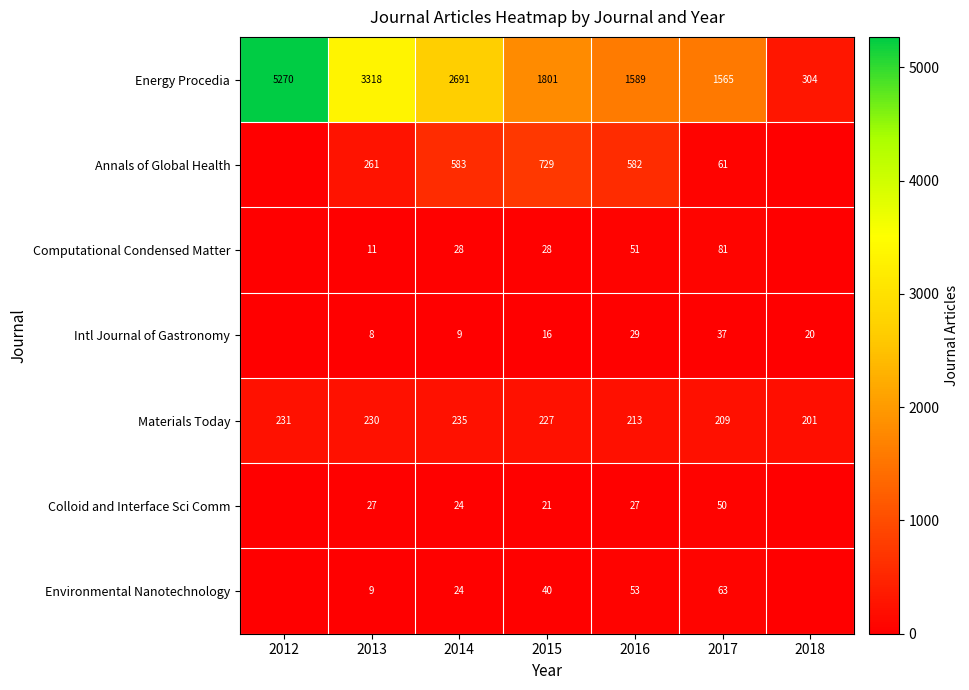

What is the sum of the Intl Journal of Gastronomy values at 2012 and 2015?

16